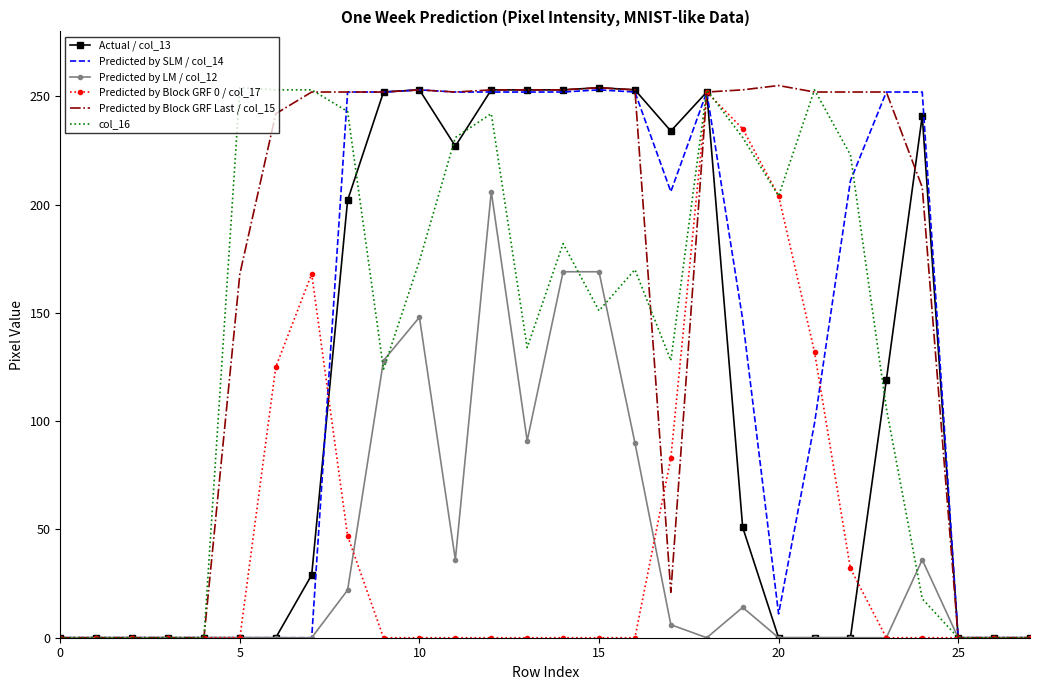

Which series has the largest total across all categories?

Predicted by Block GRF Last / col_15